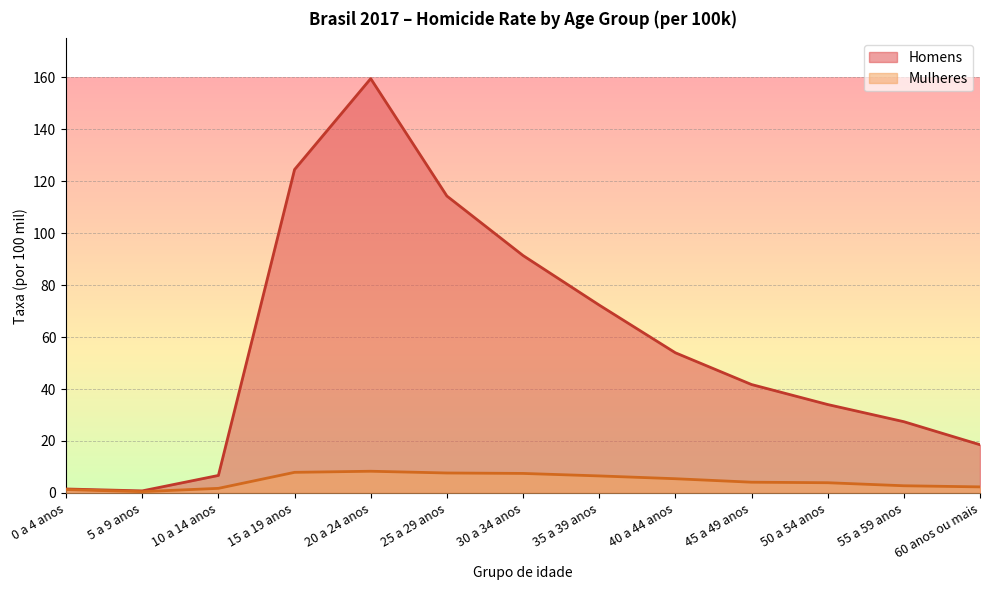

Reading left to right, what are all the values shown in this chart?

Homens: 1.5	0.8	6.7	124.5	159.5	114.3	91.4	72.3	54.0	41.7	34.0	27.4	18.6
Mulheres: 1.3	0.5	1.8	7.9	8.3	7.7	7.5	6.5	5.5	4.1	3.9	2.8	2.3